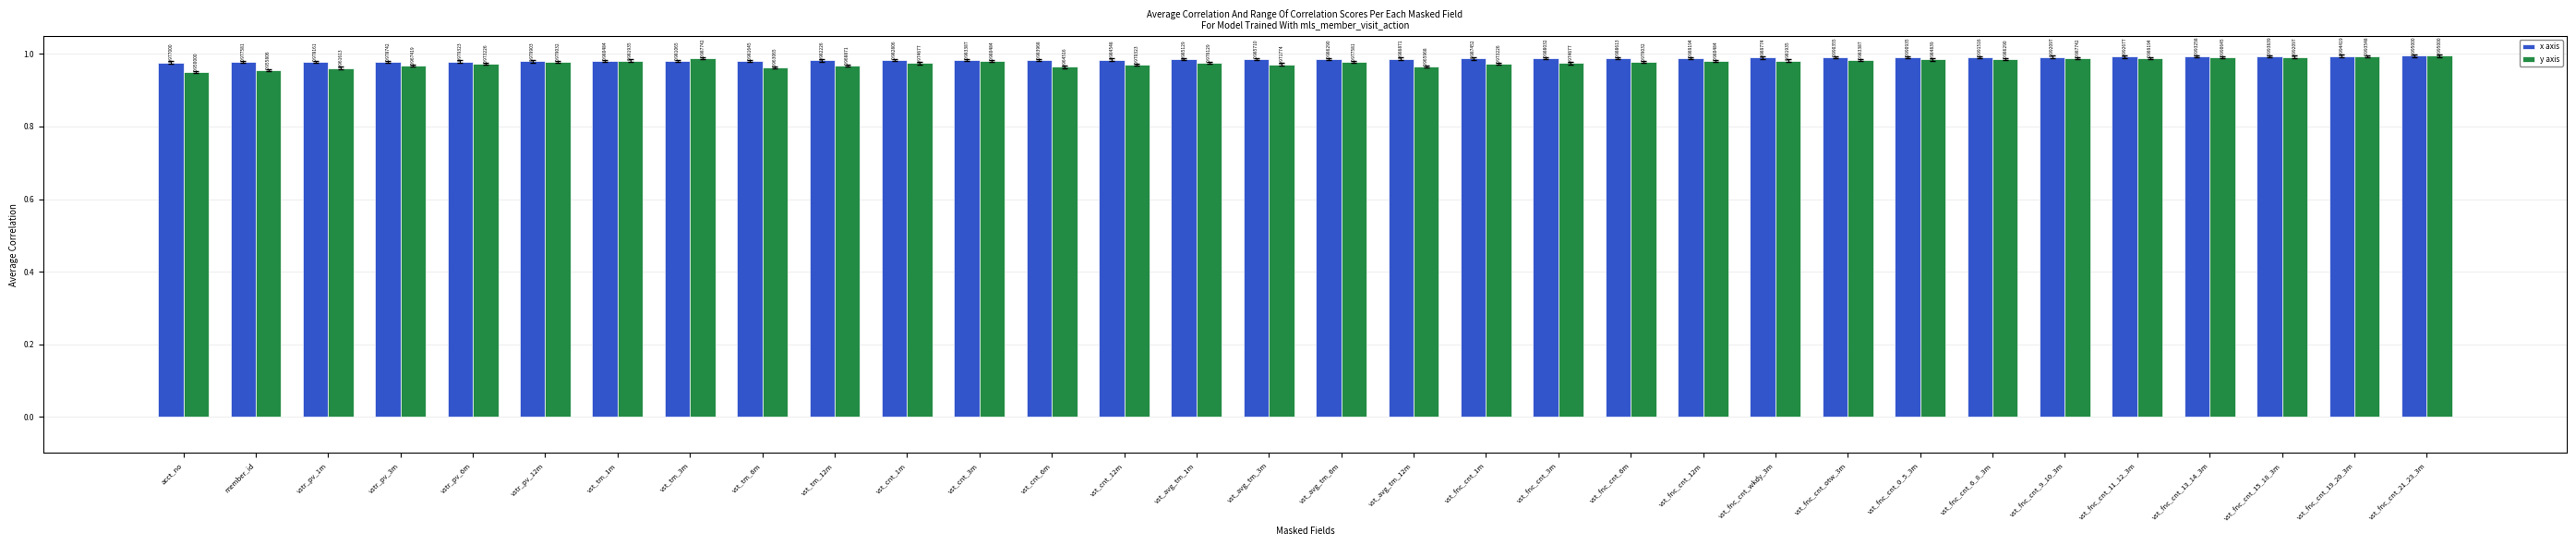

Rank the series at vst_fnc_cnt_3m from lowest to highest value.

y axis, x axis